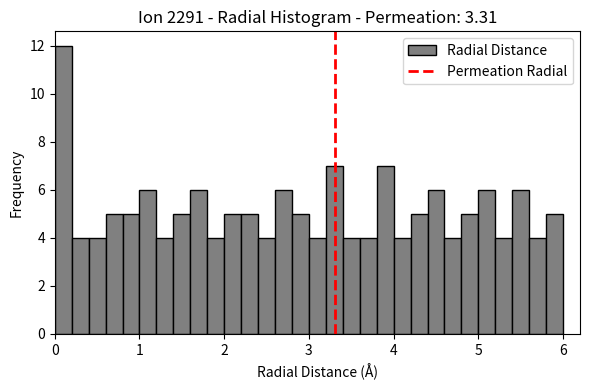

Around what value on the x-axis is the tallest bar? Give the approximate position of its centre, as read against the axis.

0.1